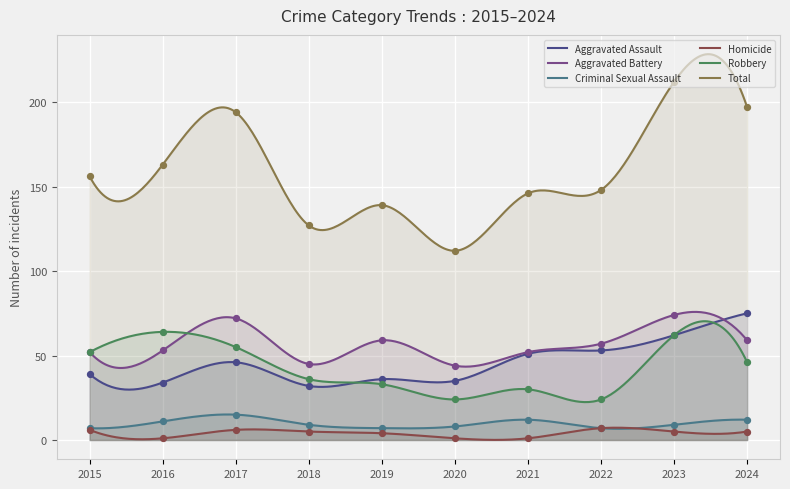

At which category is the sum across all series the highest?

2023